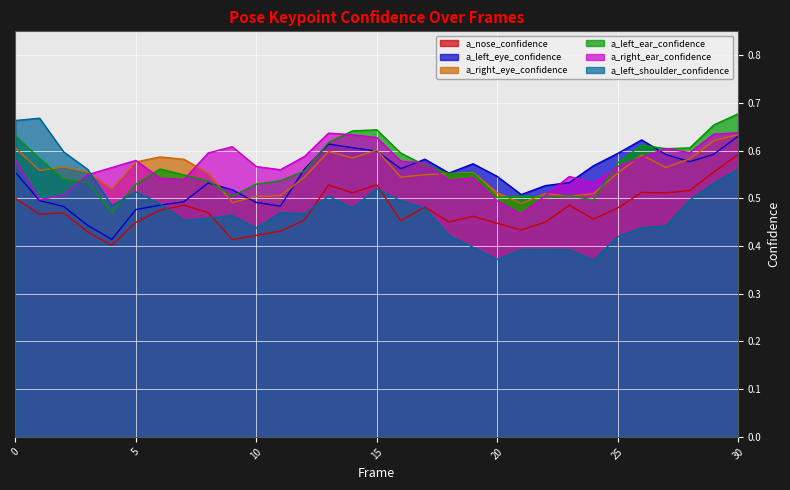

Is it true that a_left_eye_confidence equals 0.6 at 15?

True